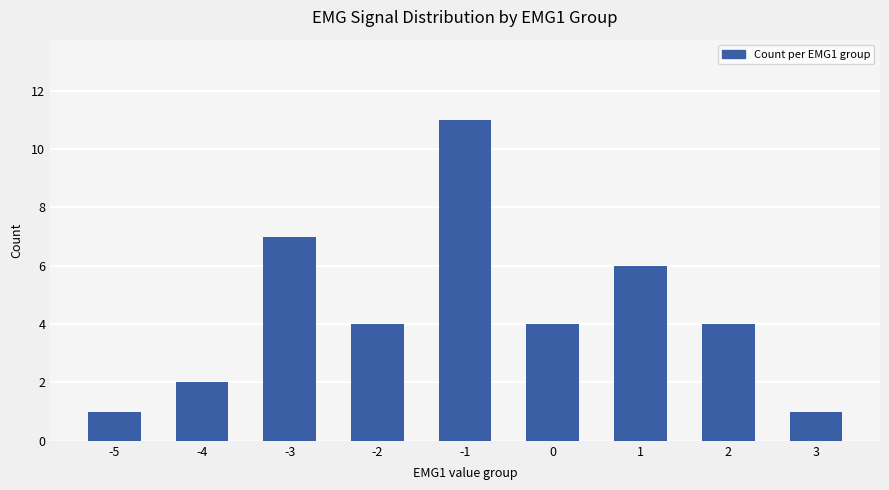

What is the value of the 5th bar from the left?

11